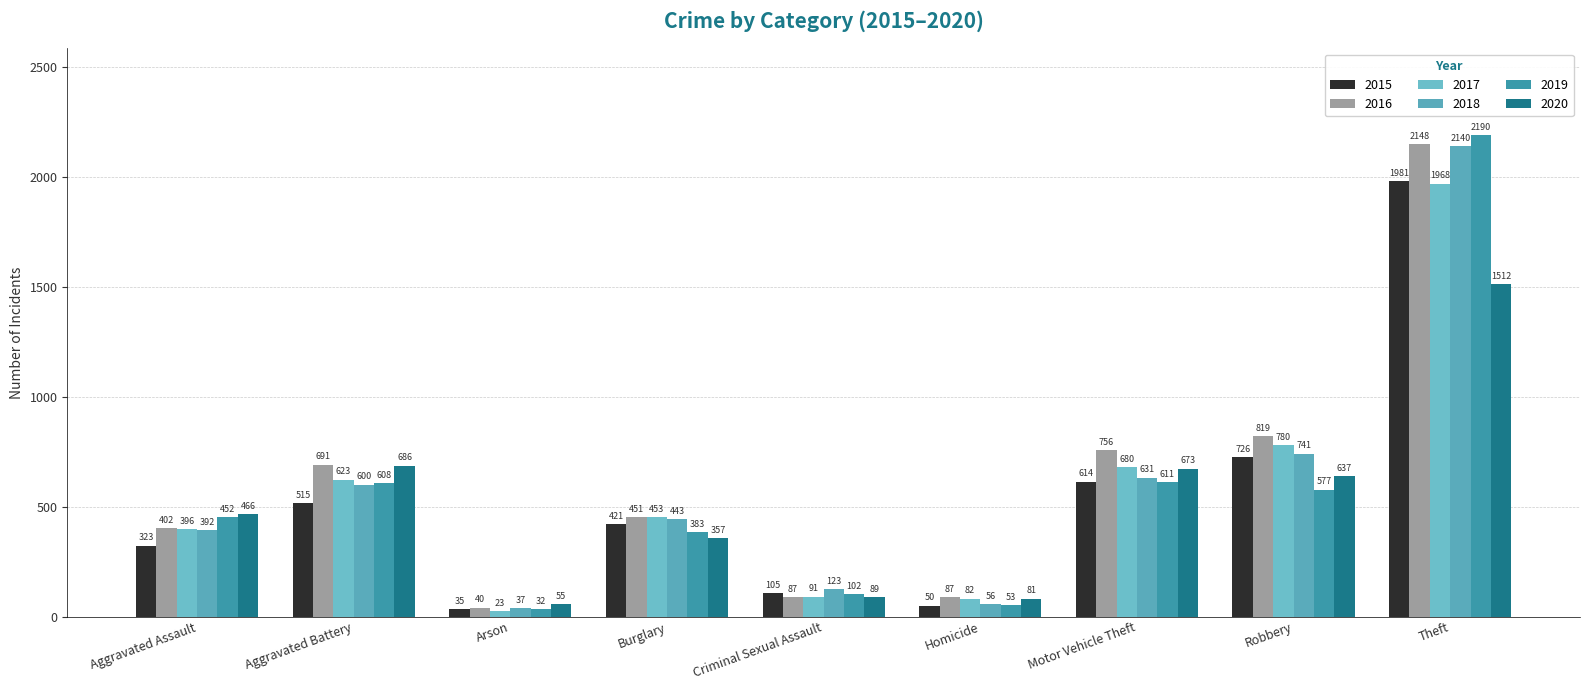

Are the bars grouped side by side (vs. stacked)?

Yes